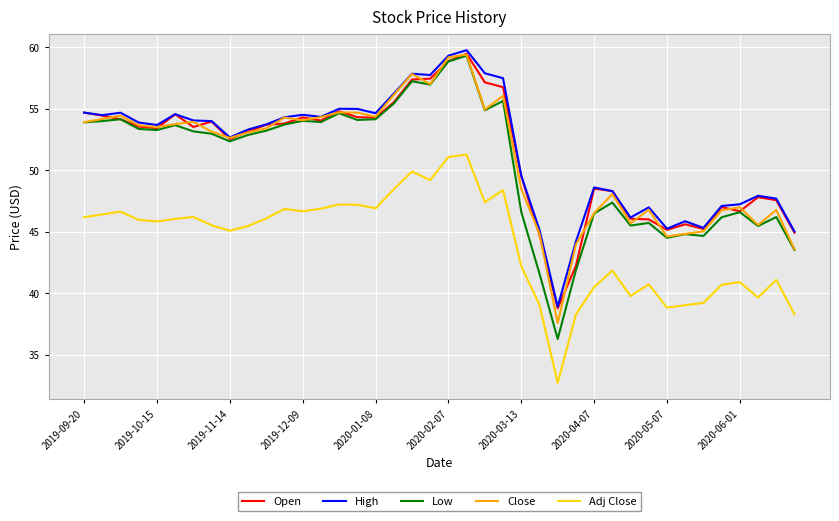

What is the difference between the second highest and minimum values in the Low series?

22.6